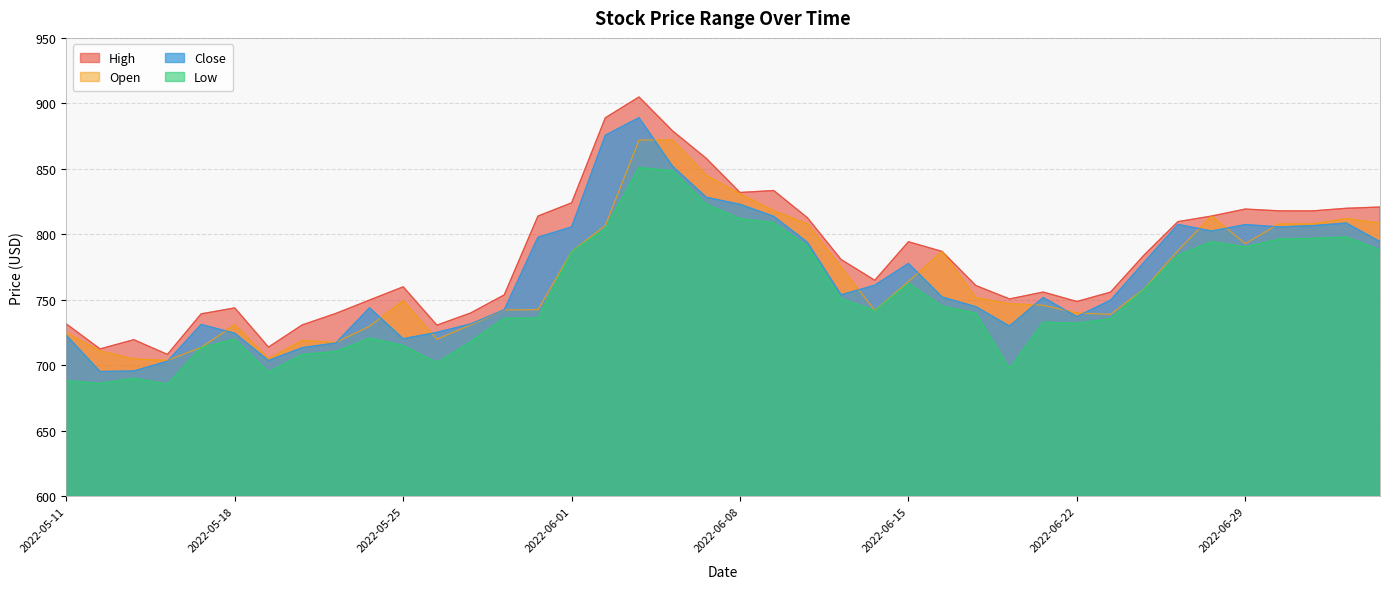

What is the difference between the Low values at 2022-05-19 and 2022-06-14?

47.0